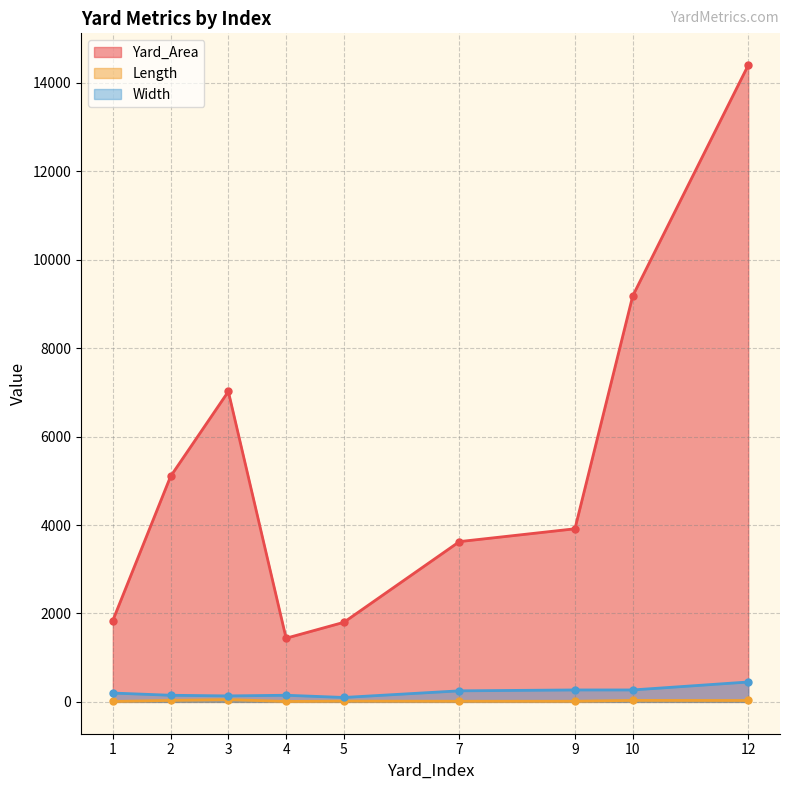

What is the sum of the Length values at 9 and 1?

23.7